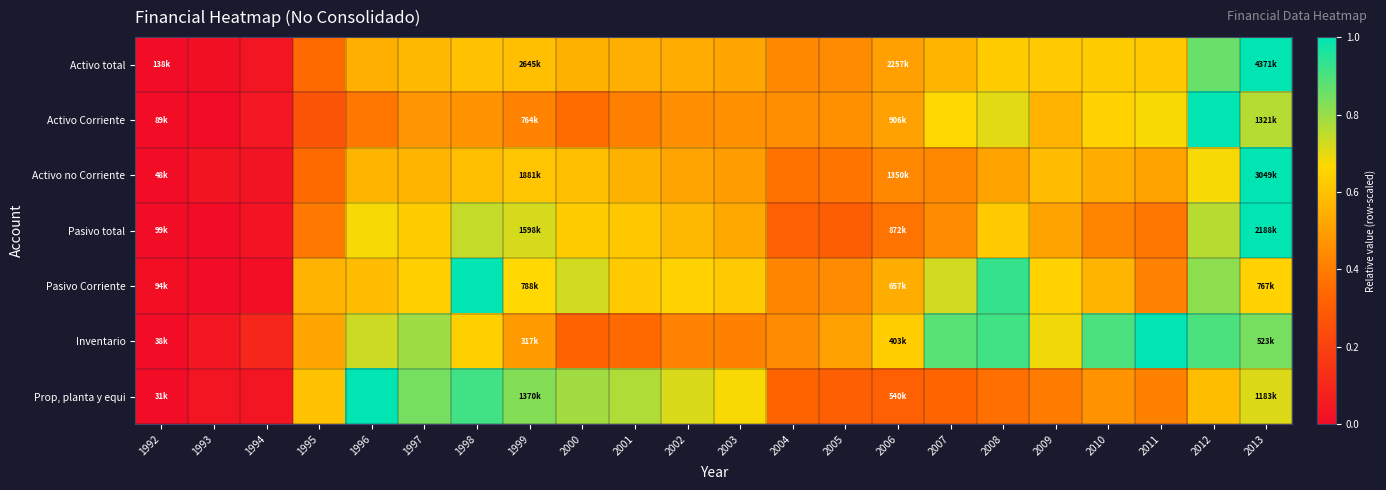

Which series has the largest range (max minus min)?

Activo total